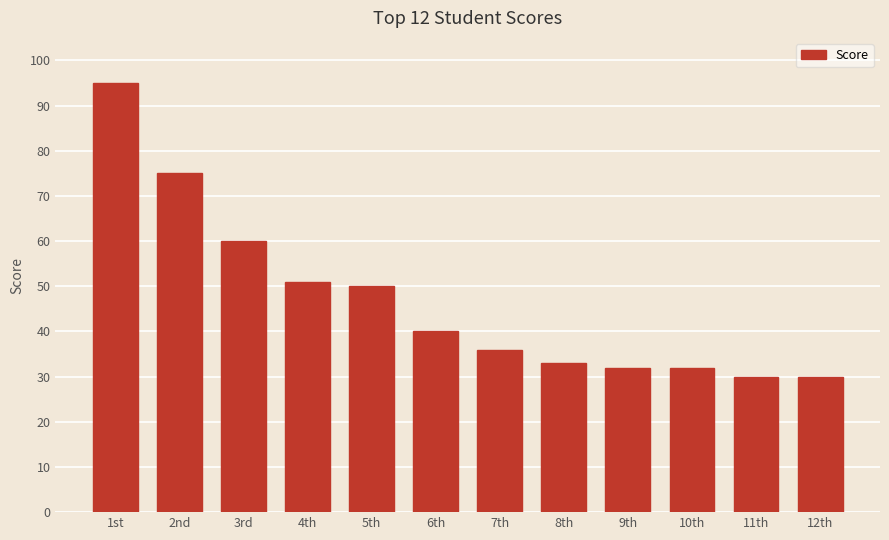

What is the minimum value shown in the chart?

30